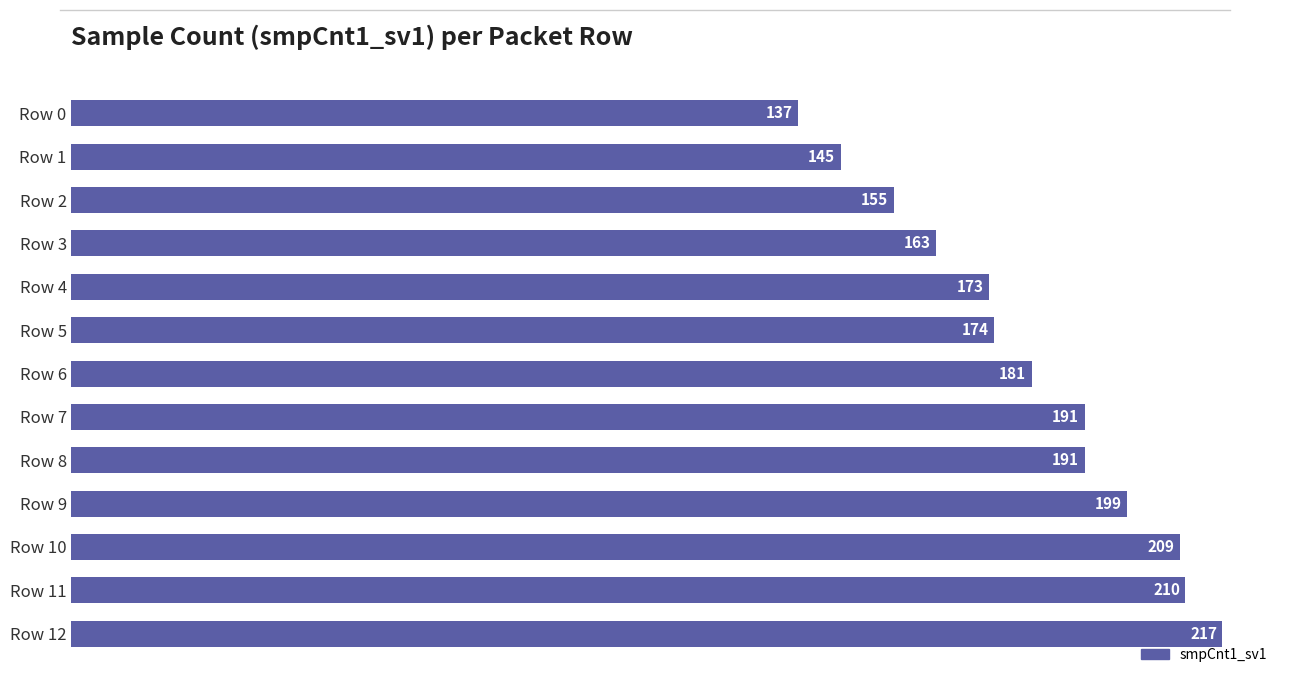

How many values are below 181?

6